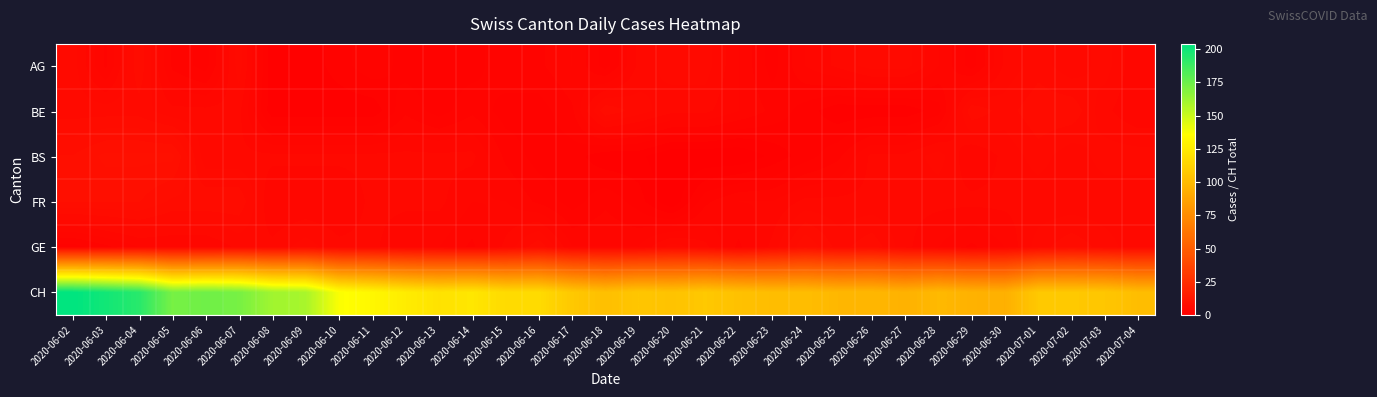

Reading left to right, transcribe all the data shown in this chart.

AG: 2020-06-02=6	2020-06-03=3	2020-06-04=7	2020-06-05=3	2020-06-06=2	2020-06-07=6	2020-06-08=1	2020-06-09=1	2020-06-10=2	2020-06-11=3	2020-06-12=2	2020-06-13=2	2020-06-14=2	2020-06-15=3	2020-06-16=3	2020-06-17=4	2020-06-18=2	2020-06-19=5	2020-06-20=6	2020-06-21=6	2020-06-22=4	2020-06-23=2	2020-06-24=4	2020-06-25=5	2020-06-26=6	2020-06-27=6	2020-06-28=4	2020-06-29=2	2020-06-30=5	2020-07-01=6	2020-07-02=5	2020-07-03=6	2020-07-04=4
BE: 2020-06-02=6	2020-06-03=6	2020-06-04=6	2020-06-05=5	2020-06-06=5	2020-06-07=5	2020-06-08=1	2020-06-09=1	2020-06-10=1	2020-06-11=1	2020-06-12=3	2020-06-13=2	2020-06-14=3	2020-06-15=2	2020-06-16=2	2020-06-17=3	2020-06-18=7	2020-06-19=6	2020-06-20=5	2020-06-21=5	2020-06-22=4	2020-06-23=3	2020-06-24=2	2020-06-25=1	2020-06-26=1	2020-06-27=1	2020-06-28=2	2020-06-29=7	2020-06-30=6	2020-07-01=7	2020-07-02=7	2020-07-03=5	2020-07-04=4
BS: 2020-06-02=8	2020-06-03=9	2020-06-04=9	2020-06-05=9	2020-06-06=5	2020-06-07=5	2020-06-08=5	2020-06-09=5	2020-06-10=5	2020-06-11=5	2020-06-12=5	2020-06-13=5	2020-06-14=5	2020-06-15=3	2020-06-16=2	2020-06-17=2	2020-06-18=1	2020-06-19=1	2020-06-20=0	2020-06-21=0	2020-06-22=0	2020-06-23=1	2020-06-24=2	2020-06-25=3	2020-06-26=5	2020-06-27=5	2020-06-28=6	2020-06-29=4	2020-06-30=5	2020-07-01=6	2020-07-02=5	2020-07-03=6	2020-07-04=6
FR: 2020-06-02=8	2020-06-03=8	2020-06-04=8	2020-06-05=7	2020-06-06=7	2020-06-07=7	2020-06-08=4	2020-06-09=4	2020-06-10=4	2020-06-11=5	2020-06-12=5	2020-06-13=5	2020-06-14=4	2020-06-15=4	2020-06-16=3	2020-06-17=2	2020-06-18=3	2020-06-19=2	2020-06-20=0	2020-06-21=3	2020-06-22=4	2020-06-23=4	2020-06-24=5	2020-06-25=5	2020-06-26=5	2020-06-27=5	2020-06-28=5	2020-06-29=5	2020-06-30=5	2020-07-01=5	2020-07-02=5	2020-07-03=5	2020-07-04=5
GE: 2020-06-02=2	2020-06-03=3	2020-06-04=4	2020-06-05=4	2020-06-06=4	2020-06-07=5	2020-06-08=5	2020-06-09=6	2020-06-10=5	2020-06-11=5	2020-06-12=4	2020-06-13=4	2020-06-14=3	2020-06-15=5	2020-06-16=7	2020-06-17=4	2020-06-18=4	2020-06-19=4	2020-06-20=6	2020-06-21=5	2020-06-22=3	2020-06-23=5	2020-06-24=8	2020-06-25=6	2020-06-26=7	2020-06-27=5	2020-06-28=4	2020-06-29=3	2020-06-30=4	2020-07-01=6	2020-07-02=7	2020-07-03=6	2020-07-04=5
CH: 2020-06-02=204	2020-06-03=199	2020-06-04=193	2020-06-05=172	2020-06-06=174	2020-06-07=172	2020-06-08=161	2020-06-09=159	2020-06-10=137	2020-06-11=132	2020-06-12=126	2020-06-13=121	2020-06-14=123	2020-06-15=117	2020-06-16=117	2020-06-17=107	2020-06-18=102	2020-06-19=106	2020-06-20=104	2020-06-21=107	2020-06-22=103	2020-06-23=101	2020-06-24=101	2020-06-25=98	2020-06-26=98	2020-06-27=95	2020-06-28=99	2020-06-29=95	2020-06-30=94	2020-07-01=107	2020-07-02=107	2020-07-03=106	2020-07-04=101